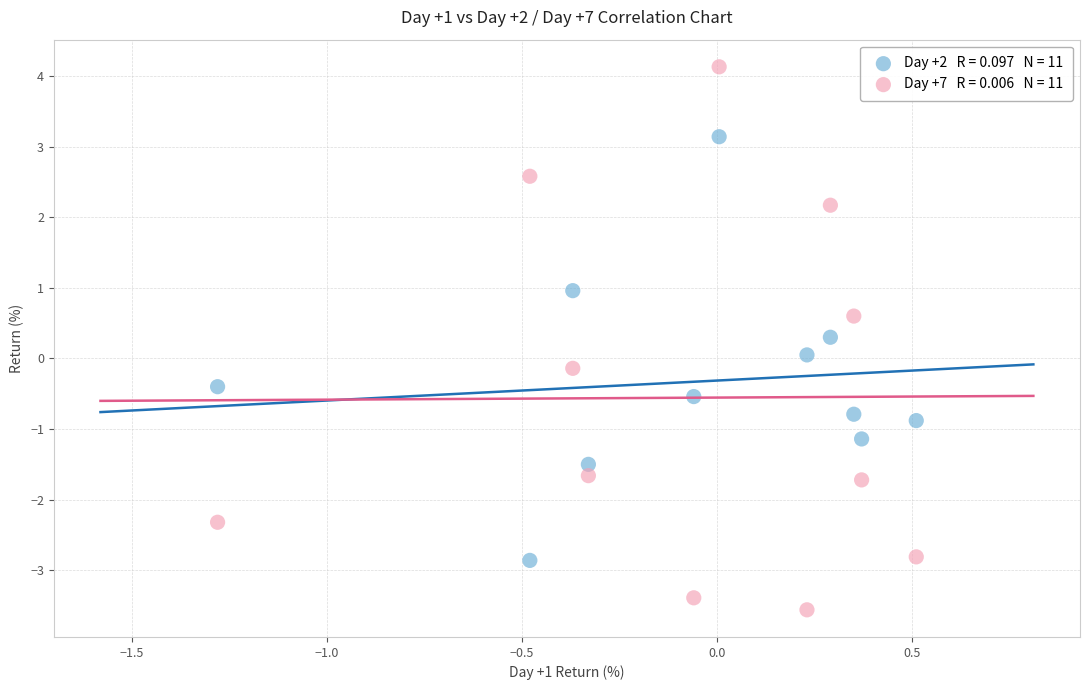

Across all data points, what is the range of Y values (max minus min)?

7.7